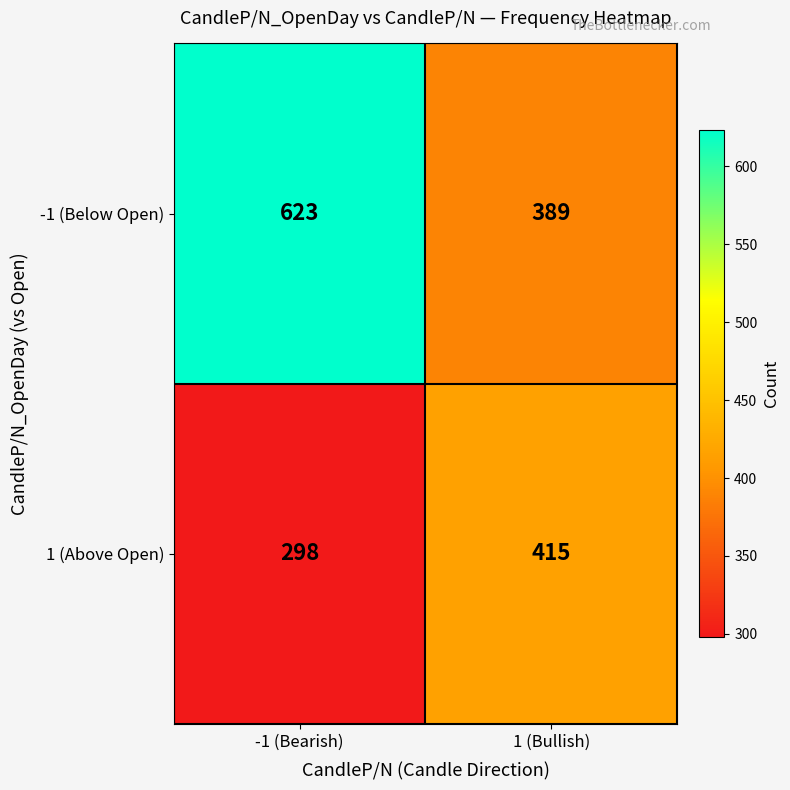

At how many categories does at least one series exceed 449?

1